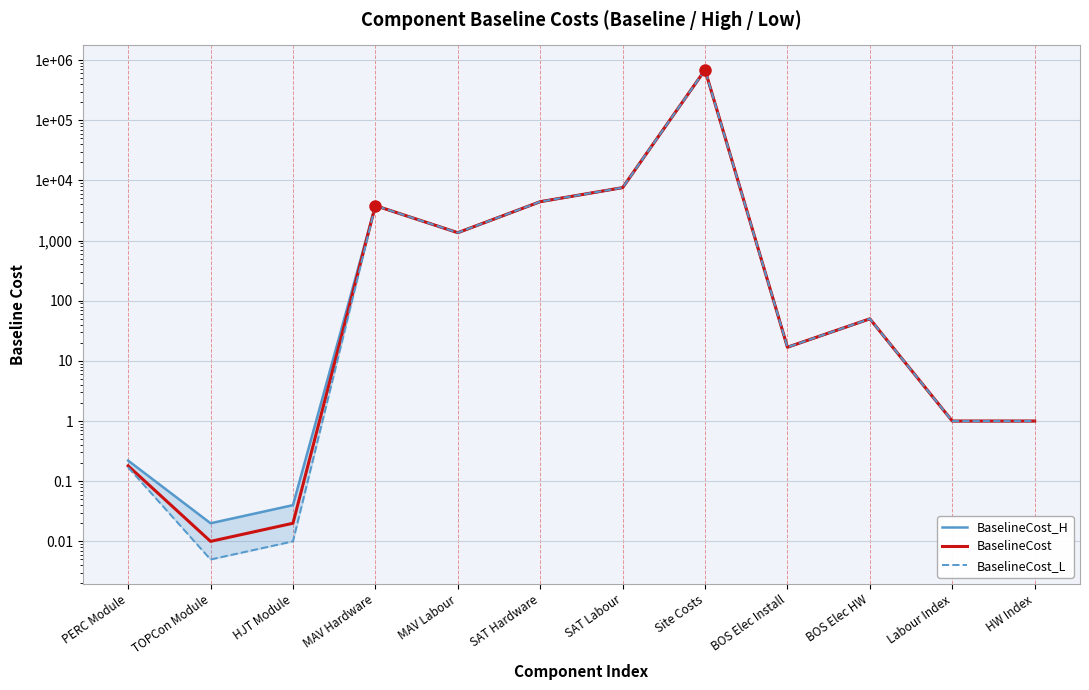

What are all the series names shown in the legend?

BaselineCost_H, BaselineCost, BaselineCost_L